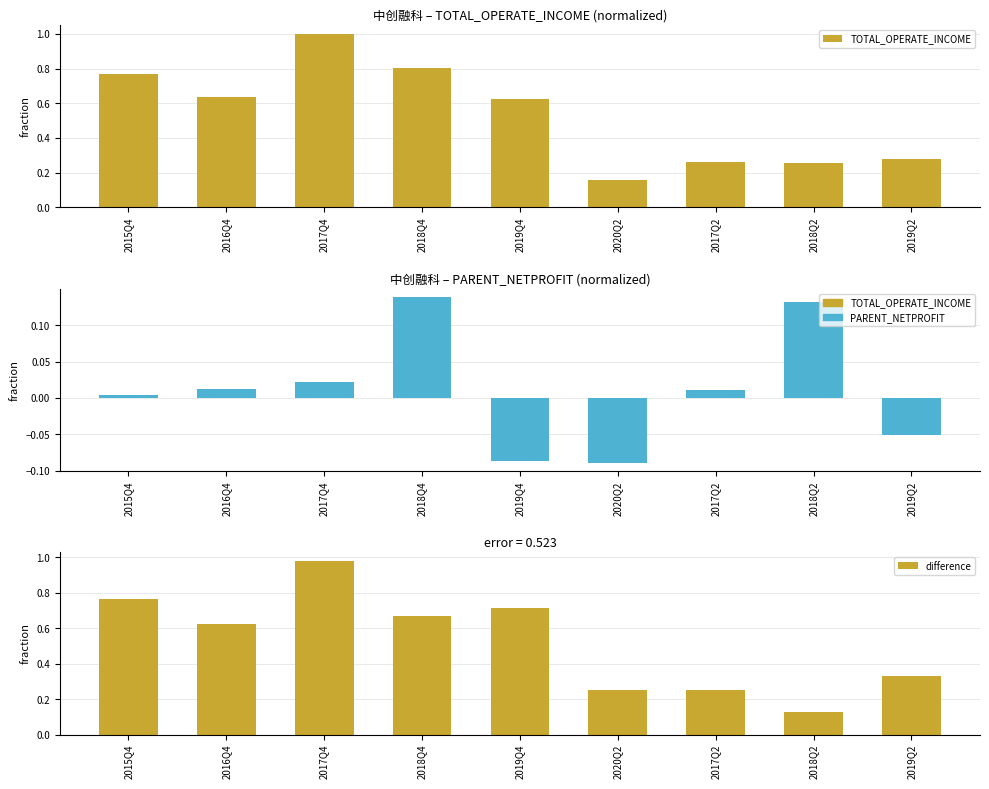

Count the number of data series in this chart.

3